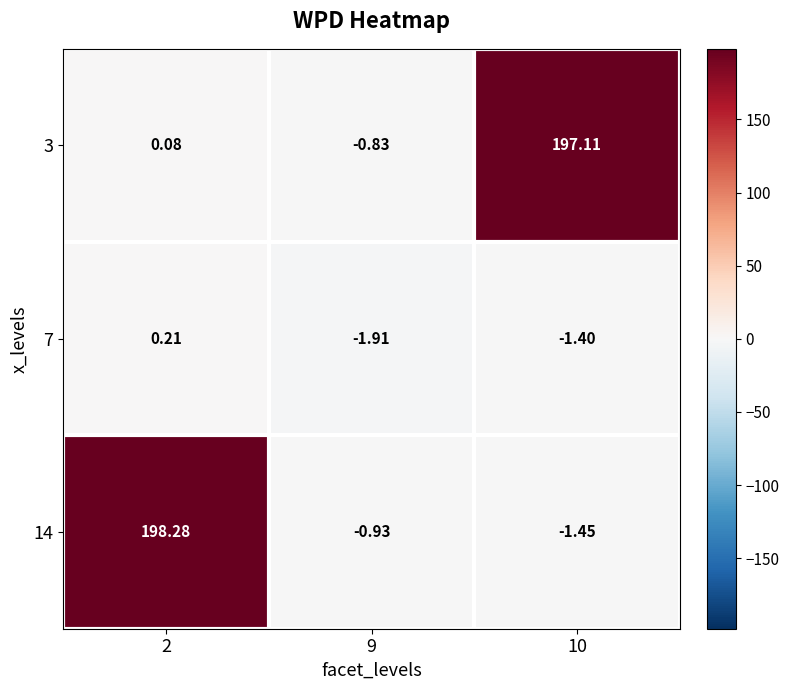

How many data points in 14 are above 0?

1